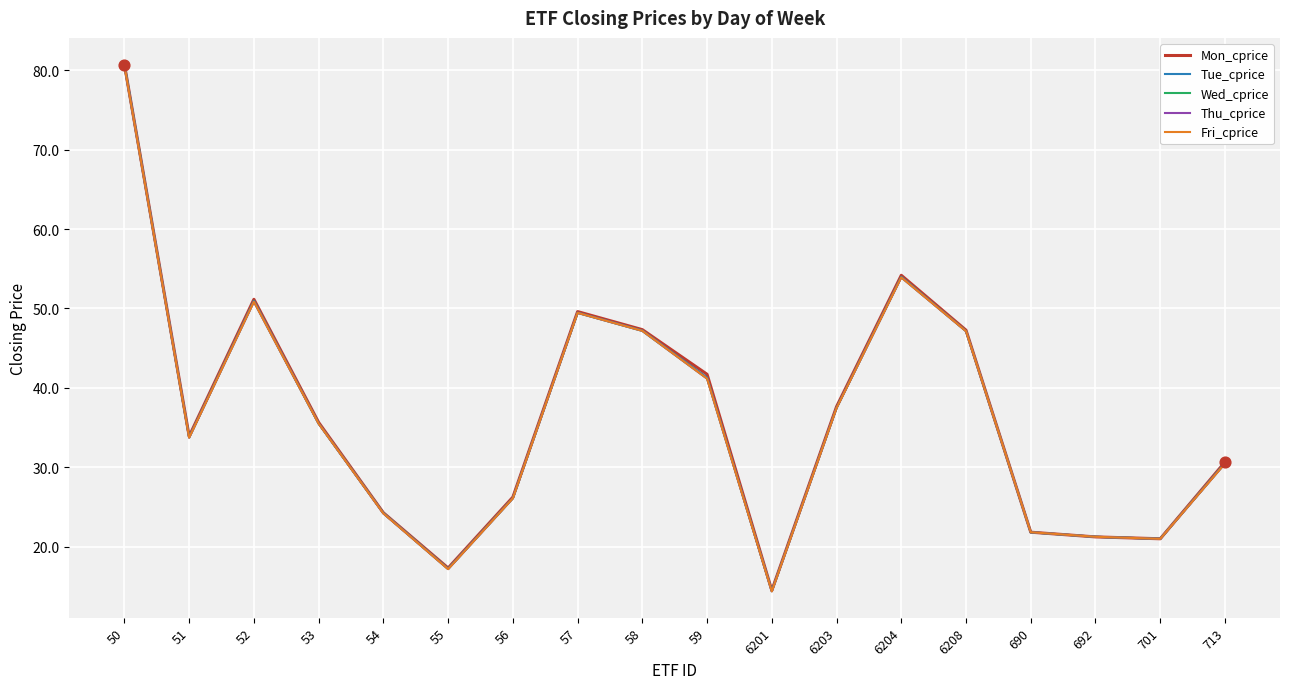

Which series has the largest range (max minus min)?

Tue_cprice